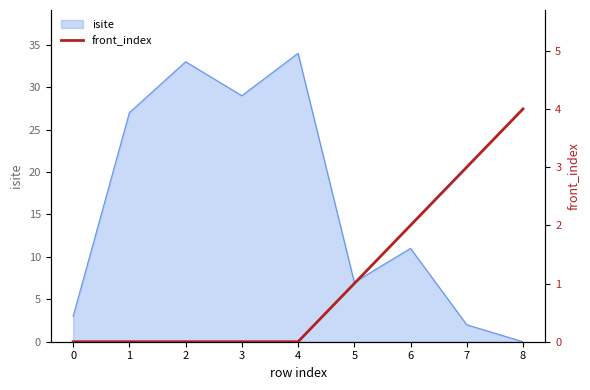

The value of isite at 6 is 11. True or false?

True